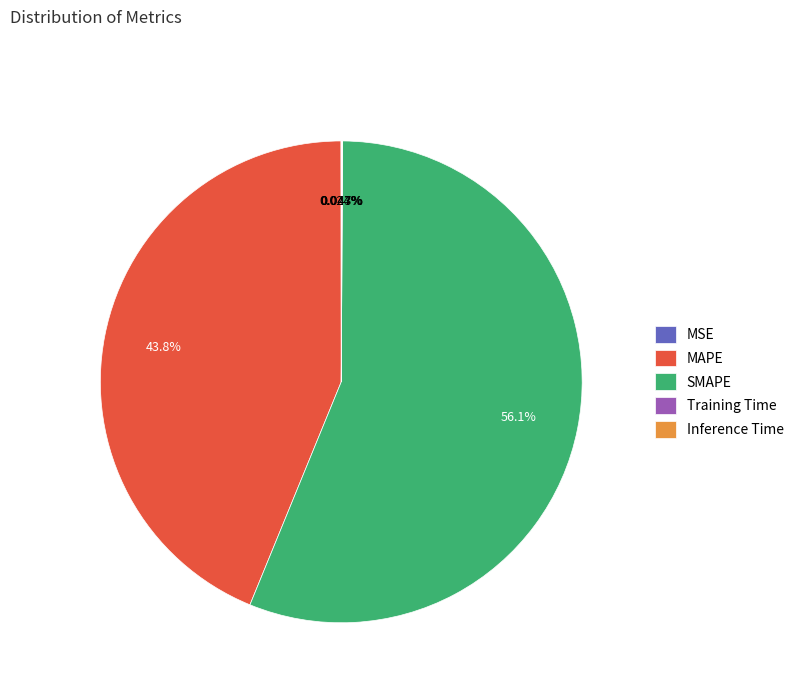

Is there a majority slice in this chart?

Yes